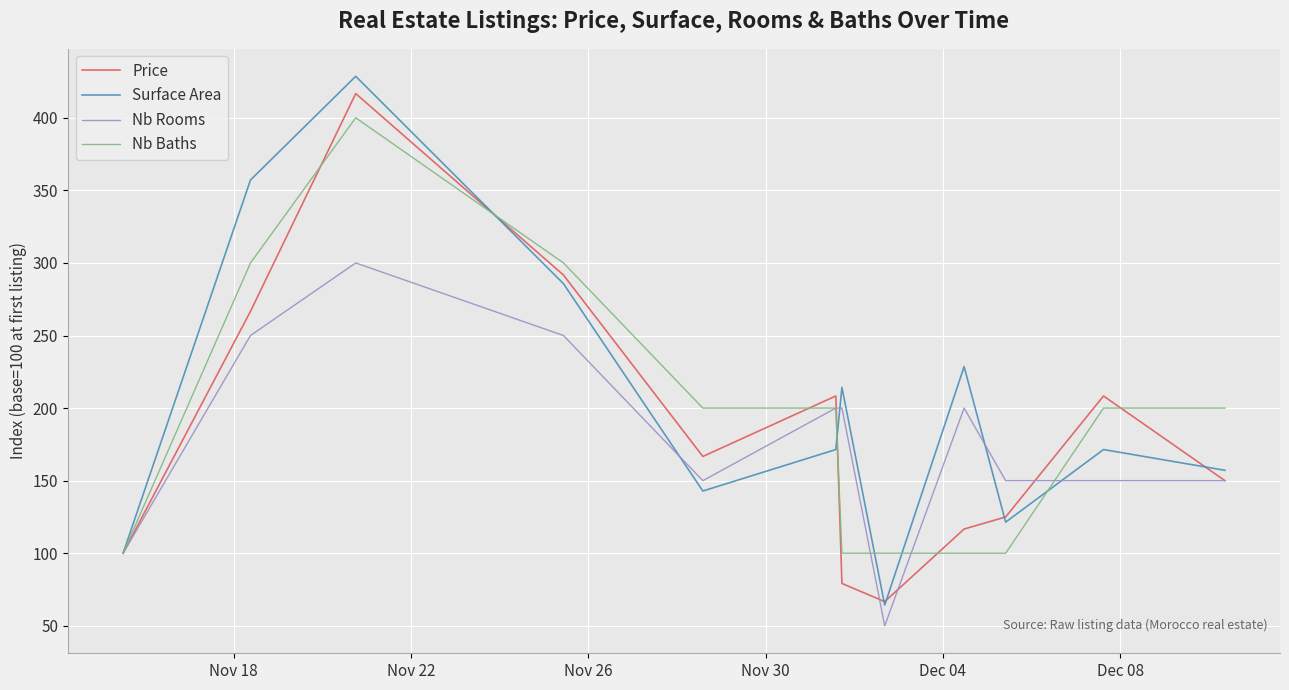

What is the lowest value of the Nb Baths series?

100.0